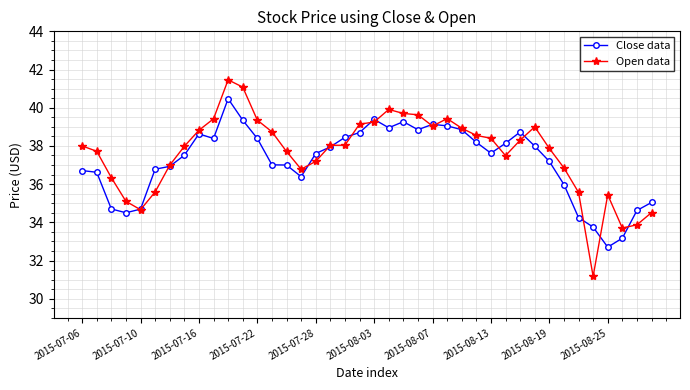

What is the lowest value of the Close data series?

32.7